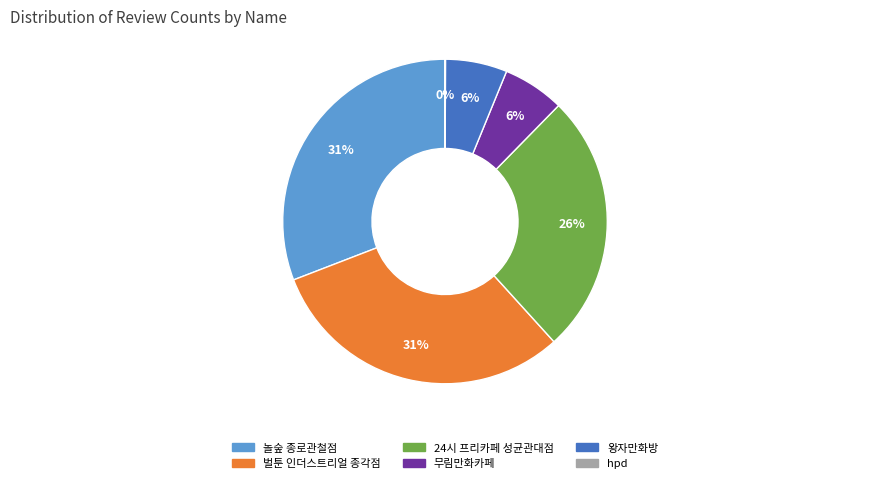

To the nearest percent, what percentage of the pie is 왕자만화방?

6%